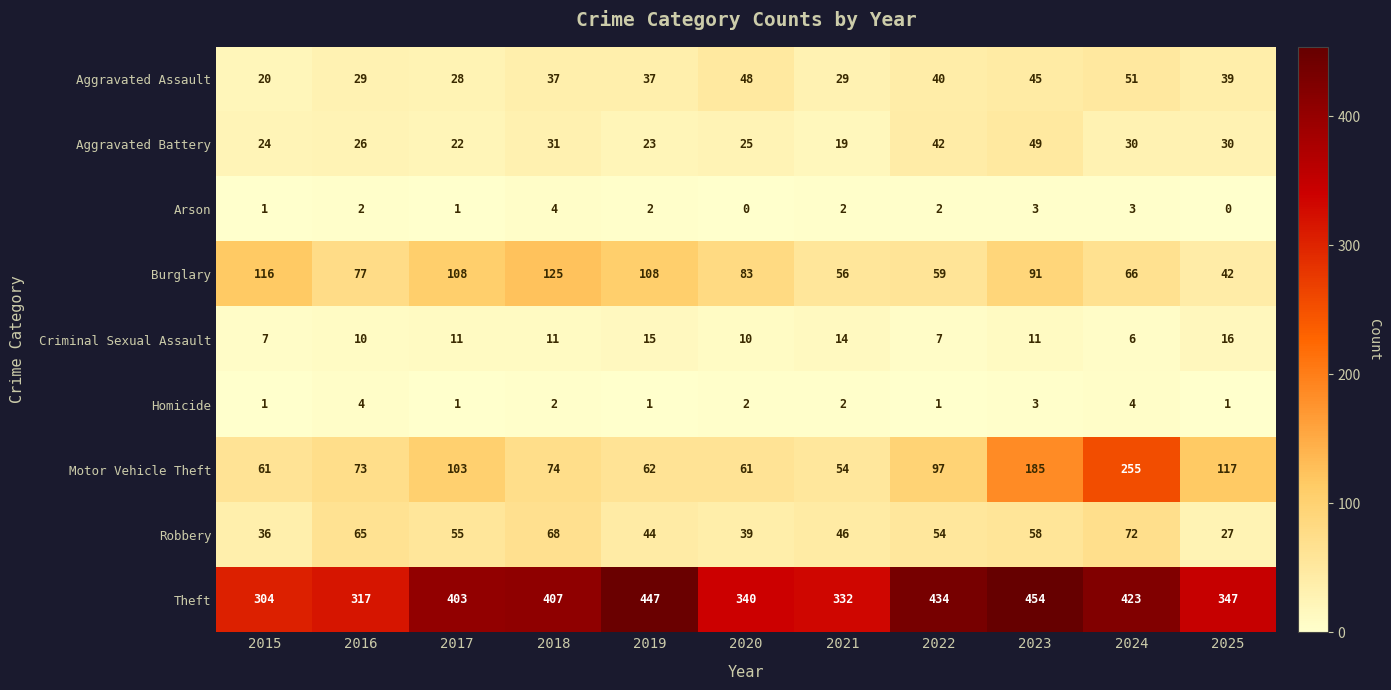

Is it true that Criminal Sexual Assault equals 11 at 2017?

True